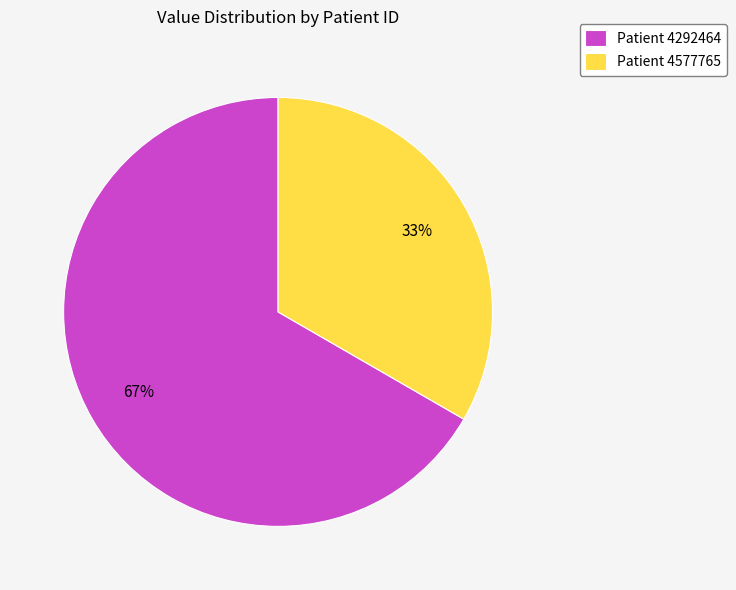

Which slice is the smallest?

Patient 4577765